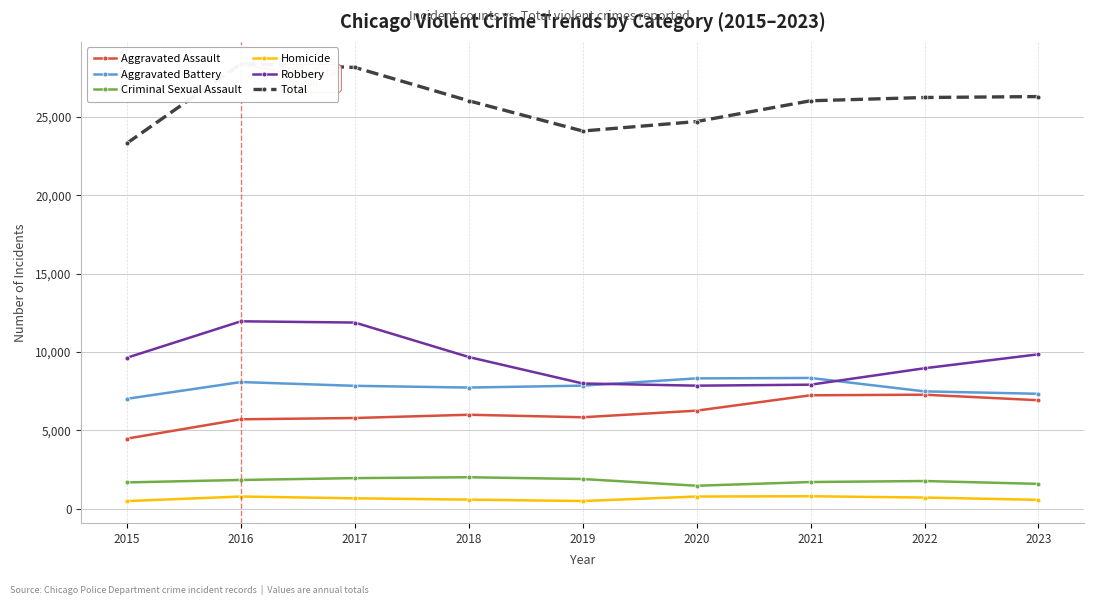

How many interior local peaks does the Aggravated Battery series have?

2